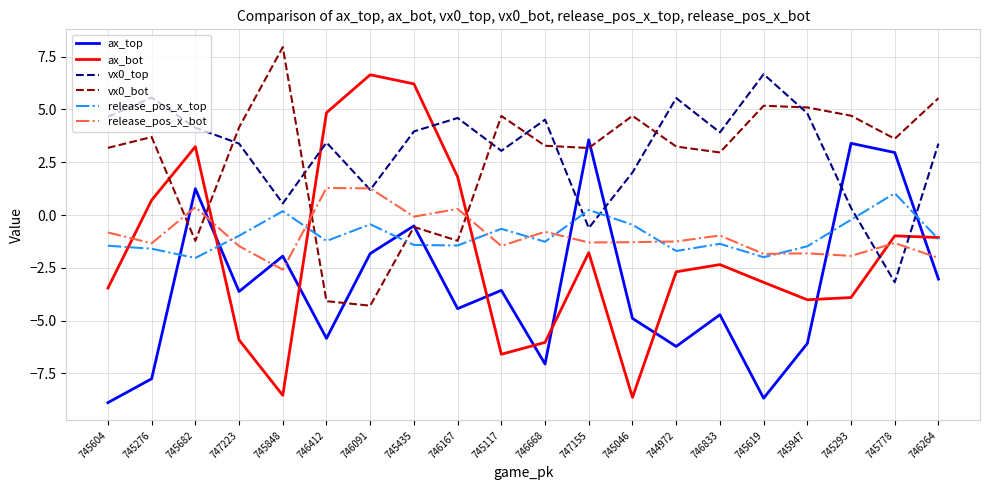

Which series has the largest total across all categories?

vx0_top